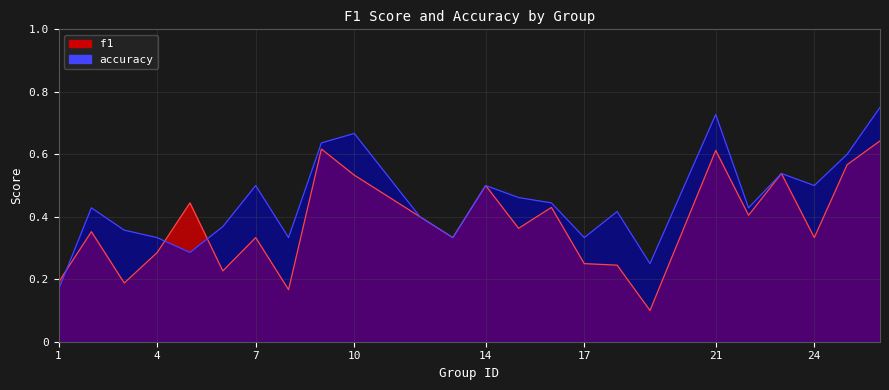

The f1 series shows 0.4 at 26. True or false?

False